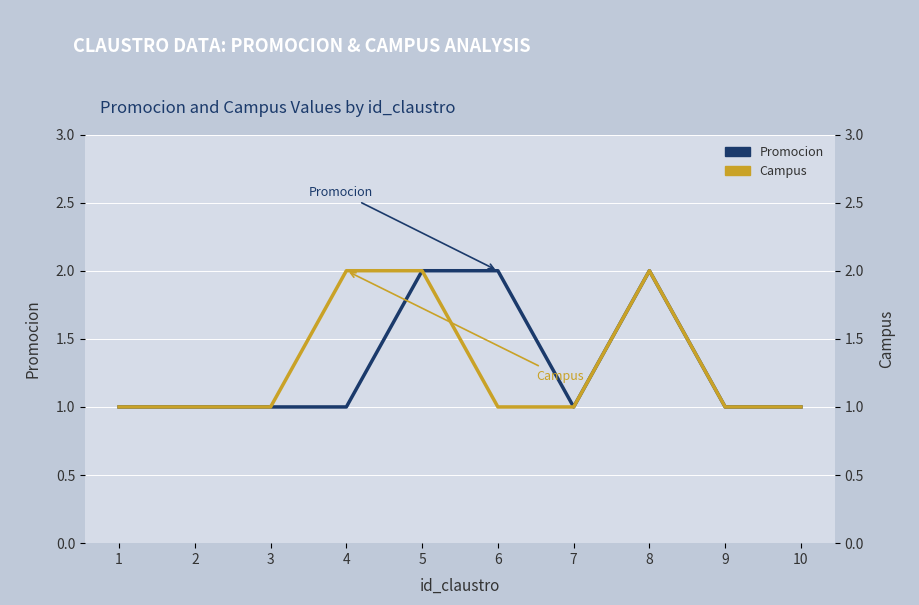

Which has a higher value, 9 or 2?

9